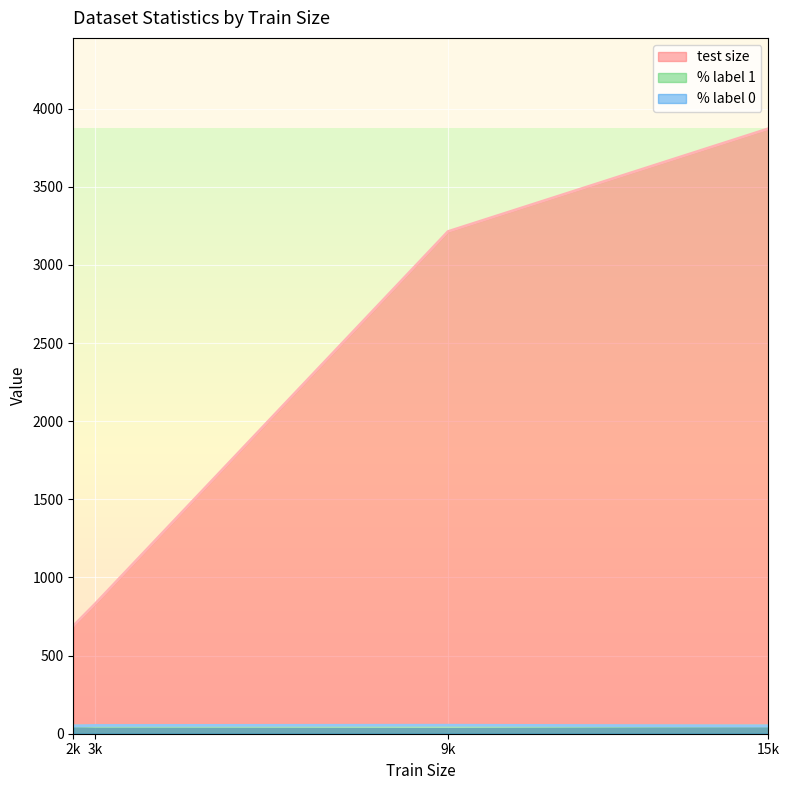

What are all the series names shown in the legend?

test size, % label 1, % label 0